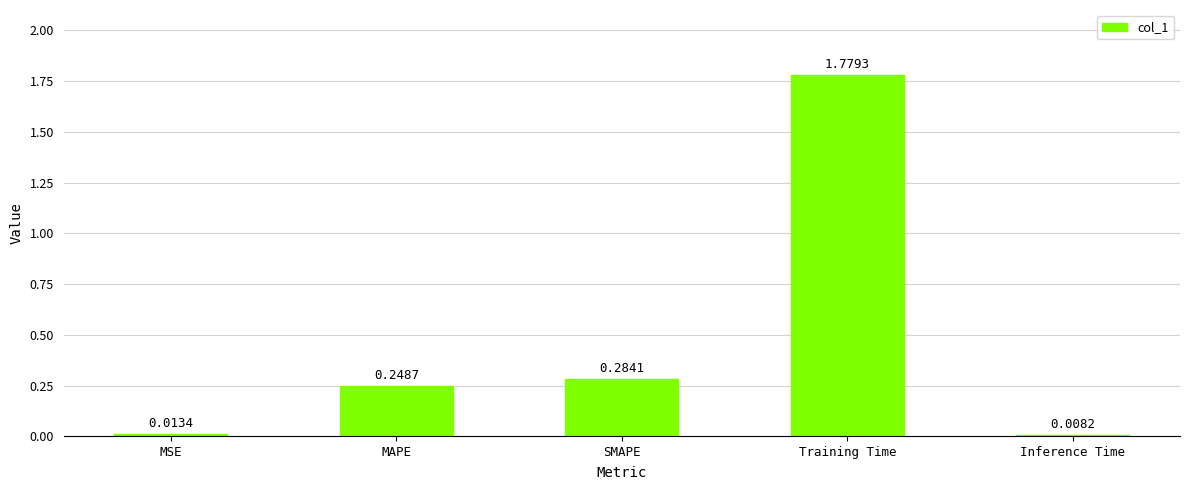

What is the average value?

0.5